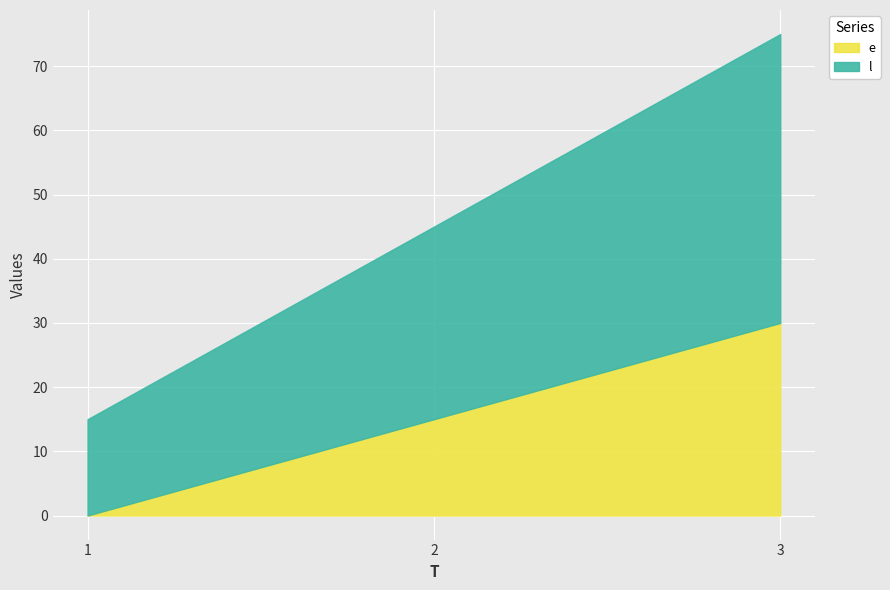

Where does the e series first go above 15?

3